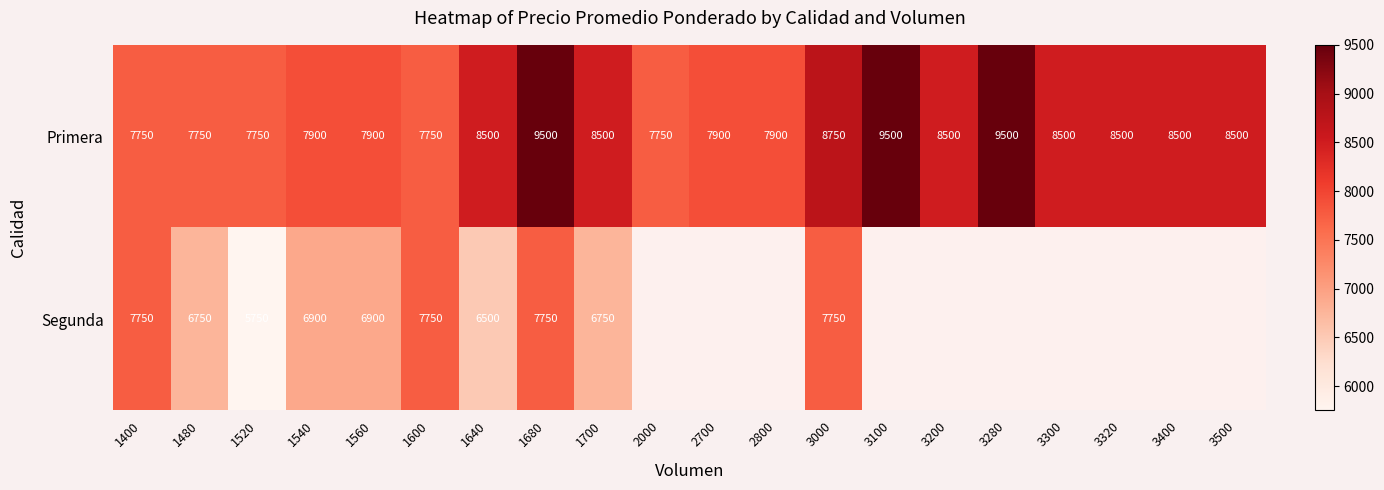

What is the approximate value of Primera at 1600, to the nearest 10?

7750